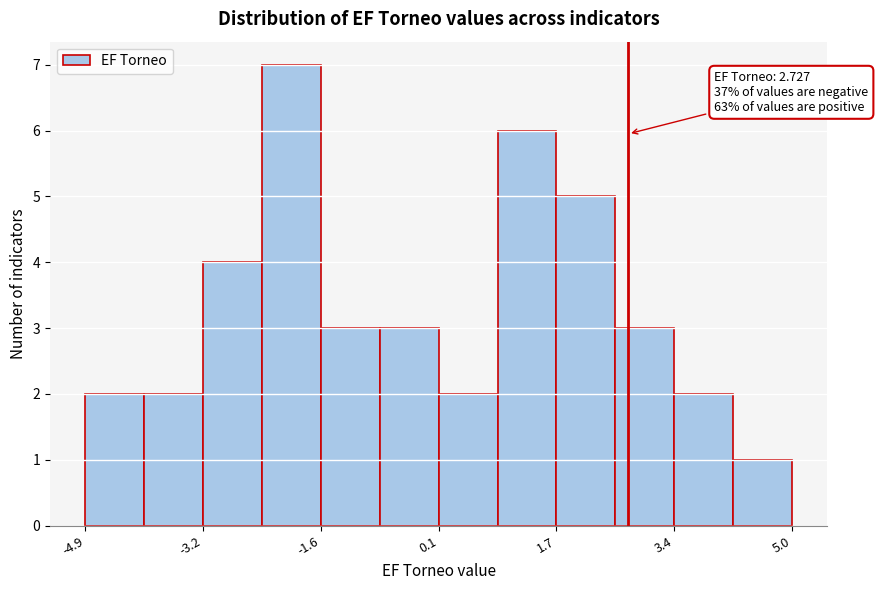

Which range on the x-axis has the tallest bar?

-2.4 to -1.6